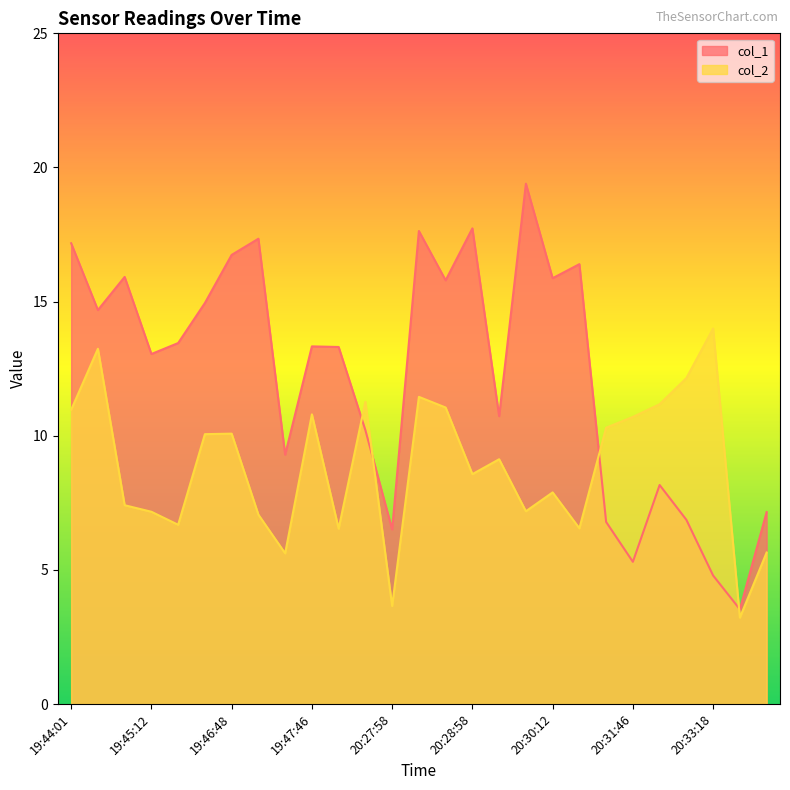

Rank the categories by col_2 value from highest to lowest.

20:33:18, 19:44:19, 20:32:42, 20:28:16, 19:48:38, 20:32:13, 20:28:36, 19:44:01, 19:47:46, 20:31:46, 20:31:11, 19:46:48, 19:46:28, 20:29:24, 20:28:58, 20:30:12, 19:44:45, 20:29:48, 19:45:12, 19:46:06, 19:45:41, 20:30:39, 19:48:15, 20:35:14, 19:47:24, 20:27:58, 20:34:34